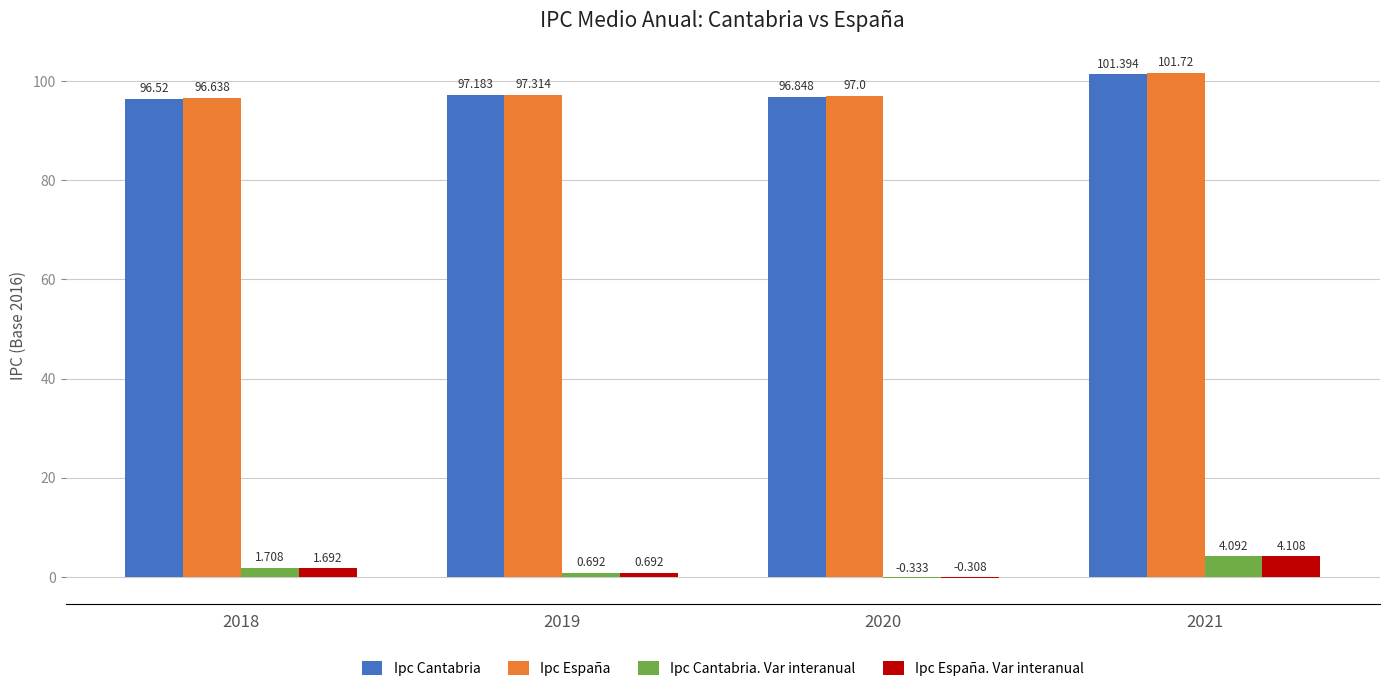

Which series has the largest total across all categories?

Ipc España